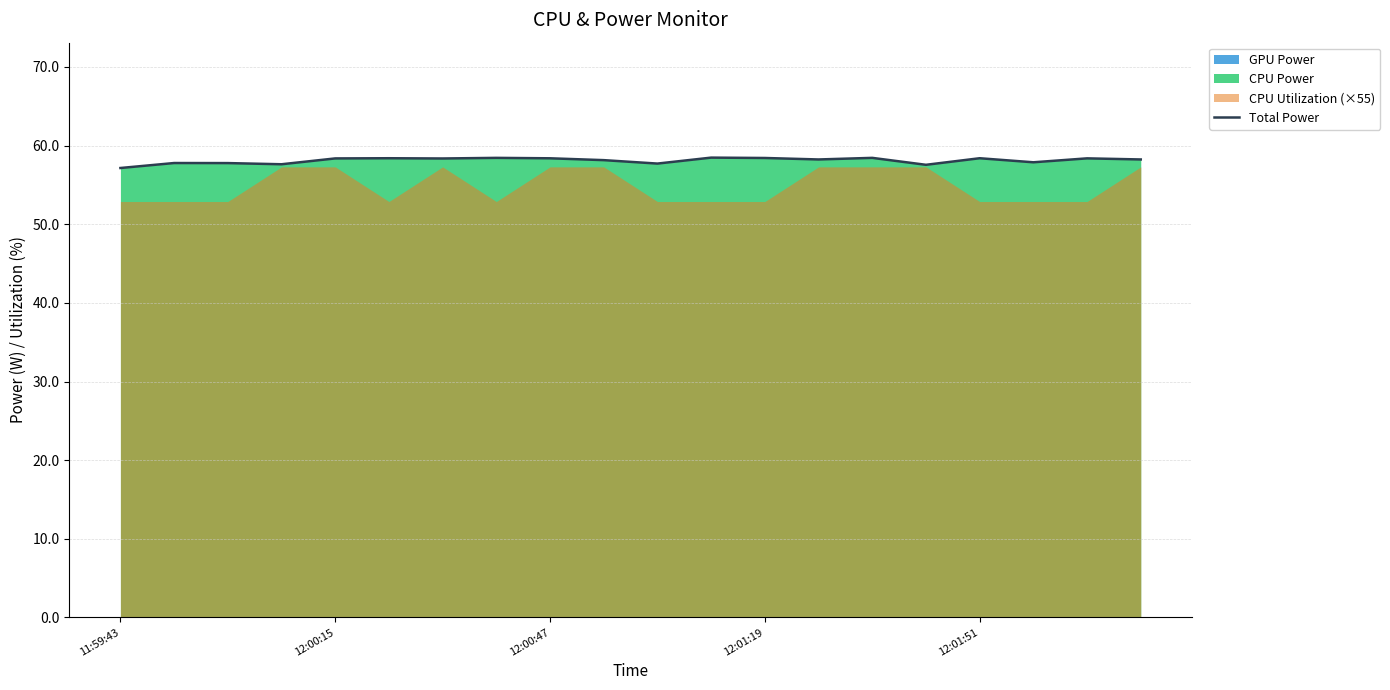

What is the minimum value for Total Power?

57.1